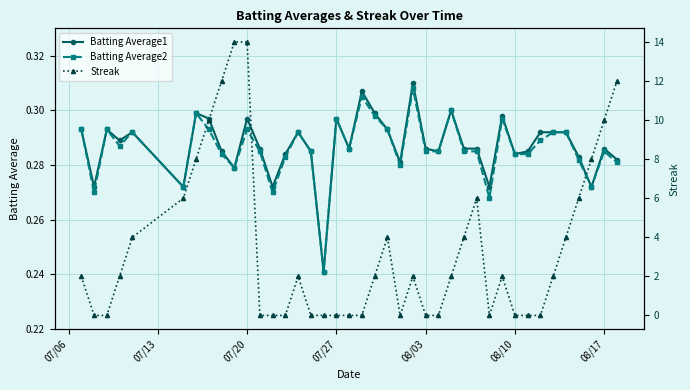

How many values in the Streak series are below 2?

17